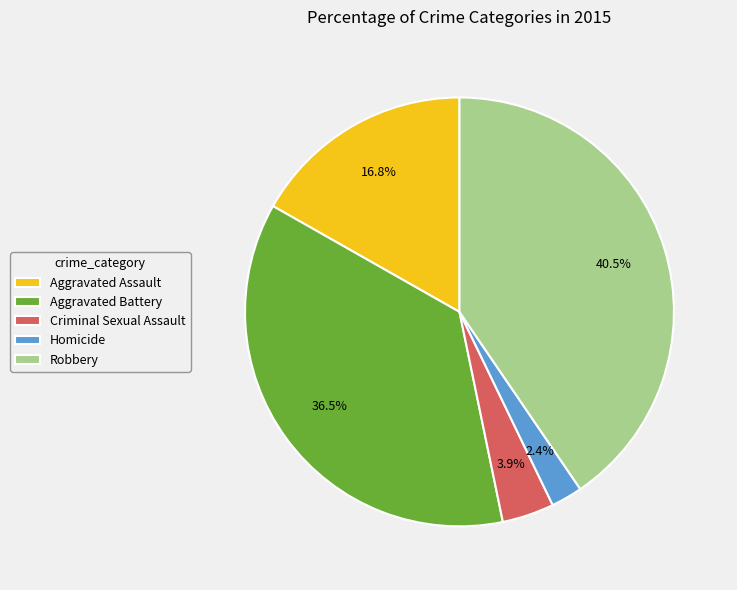

How many slices are in this pie chart?

5